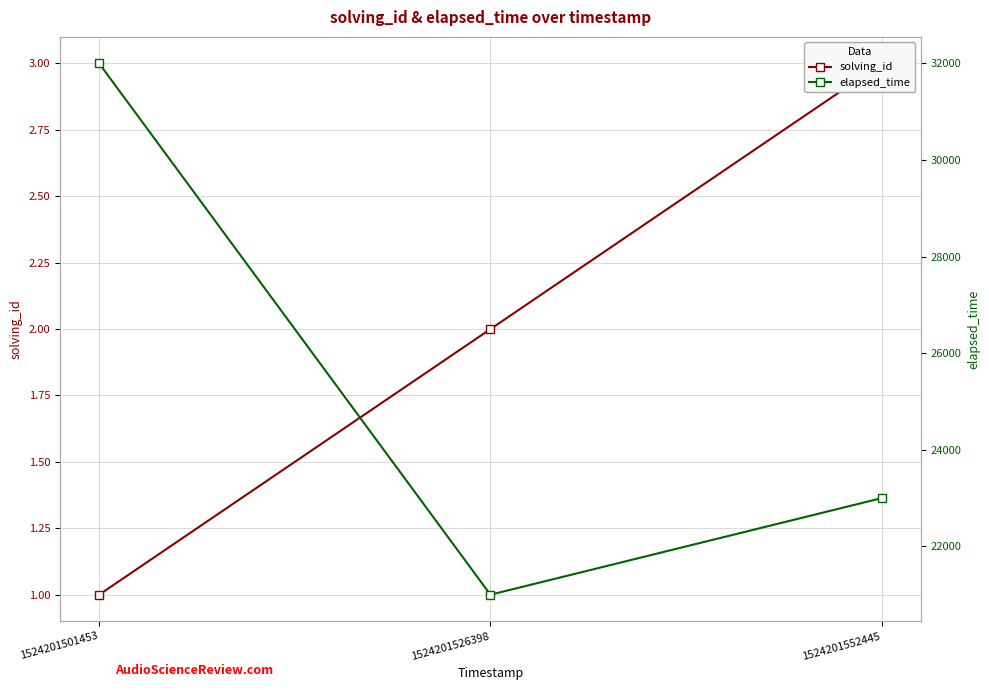

Reading left to right, extract all data points from this chart.

solving_id: 1	2	3
elapsed_time: 32000	21000	23000